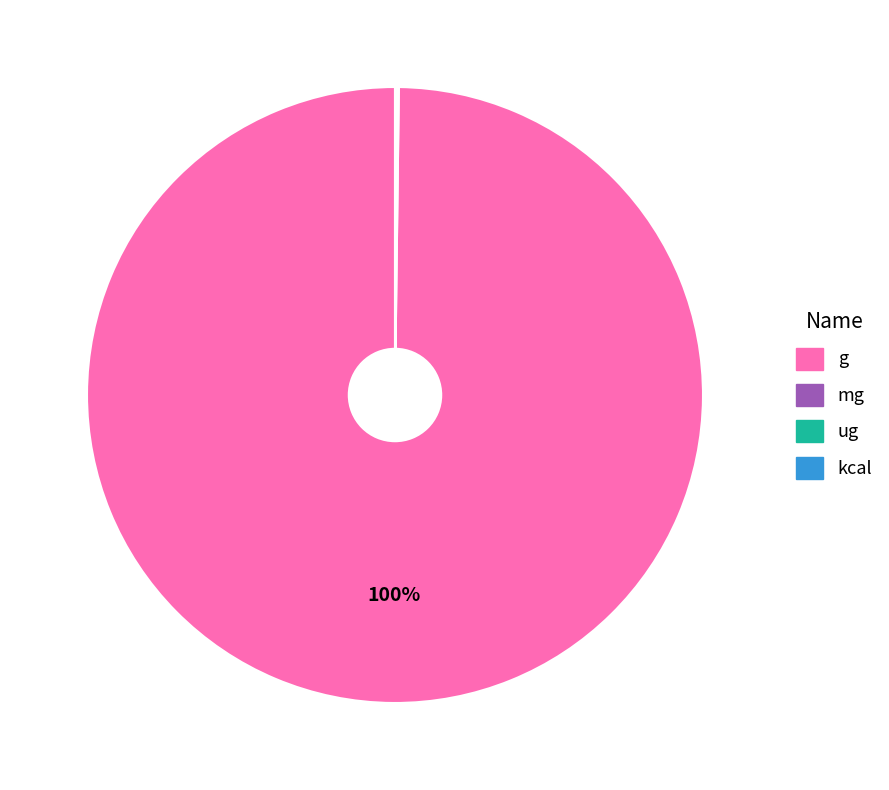

What is the majority slice?

g